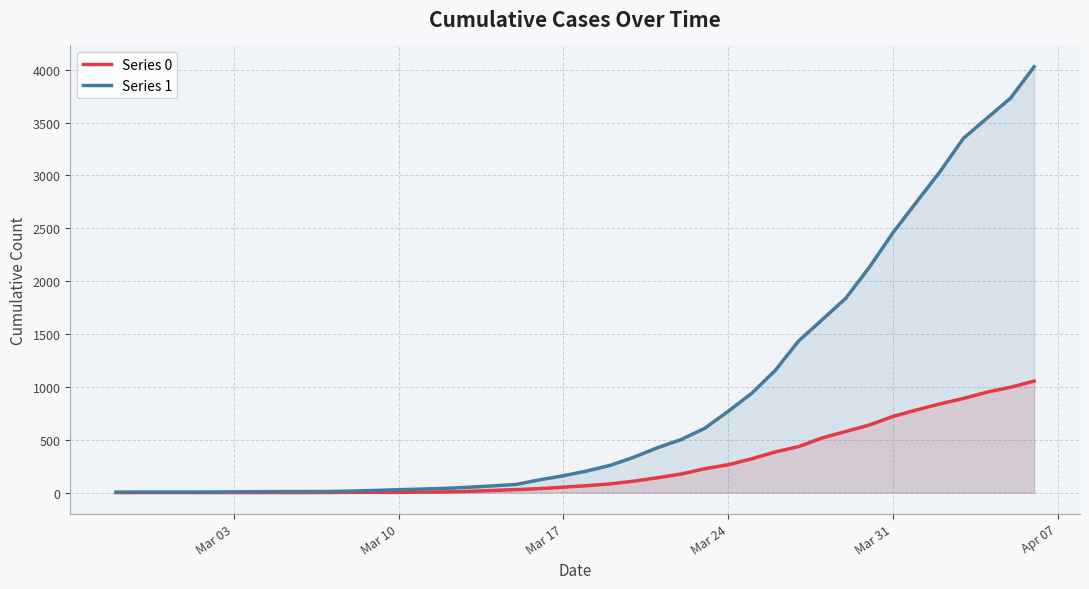

How many positive values does the Series 0 series have?

31